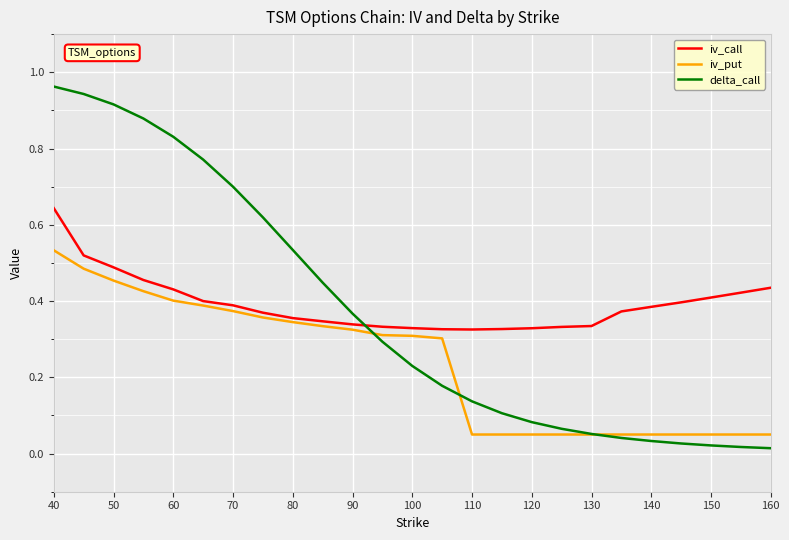

List the series in order of their peak value, highest first.

delta_call, iv_call, iv_put